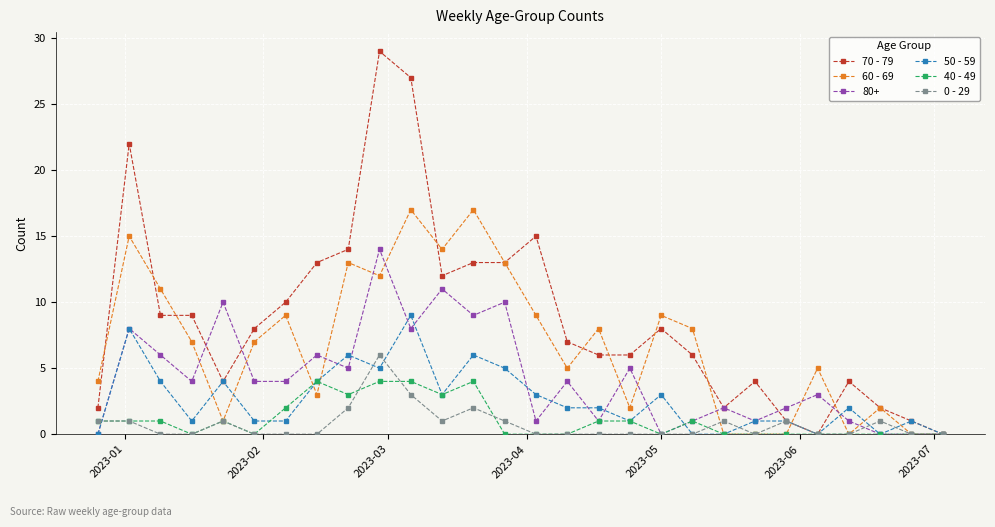

What is the maximum value for 50 - 59?

9